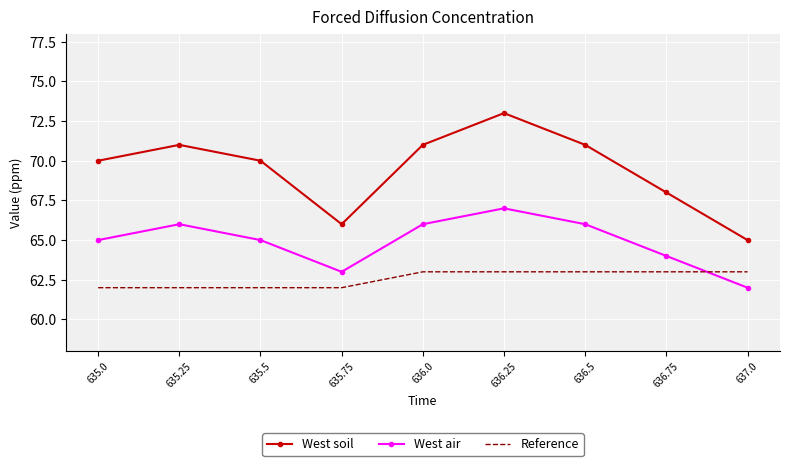

Which category has the lowest value in the West air series?

637.0